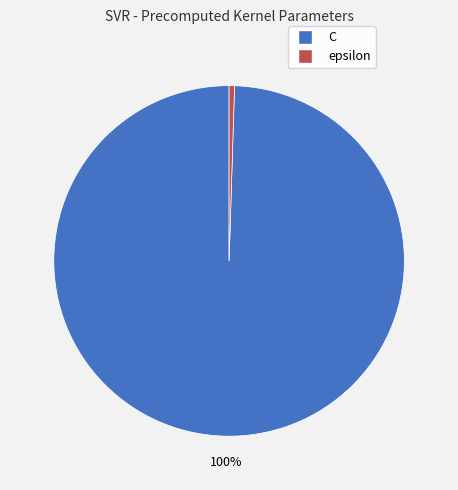

To the nearest percent, what is the combined percentage of epsilon and C?

100%